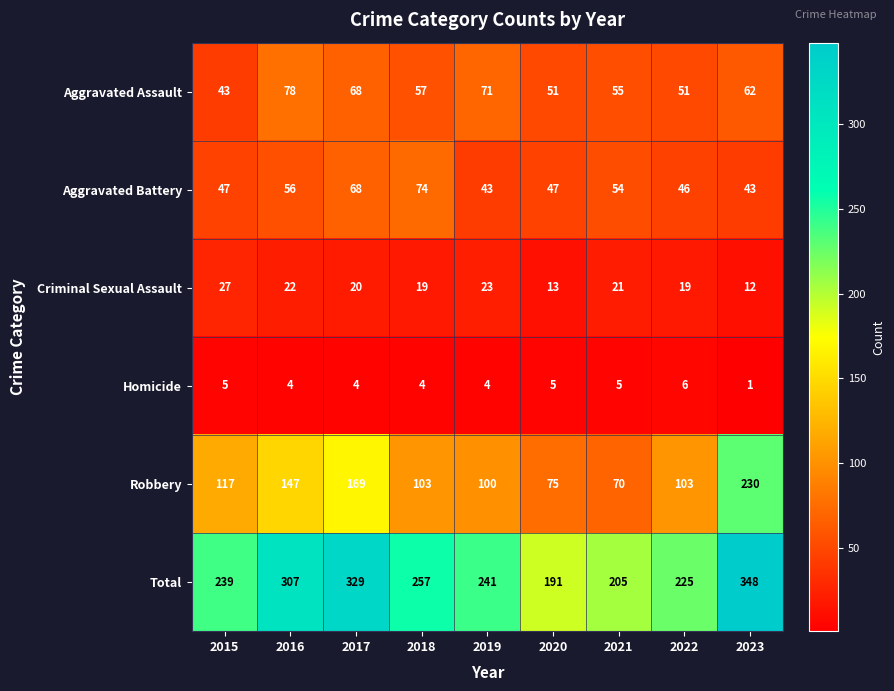

Is it true that Homicide equals 4 at 2017?

True